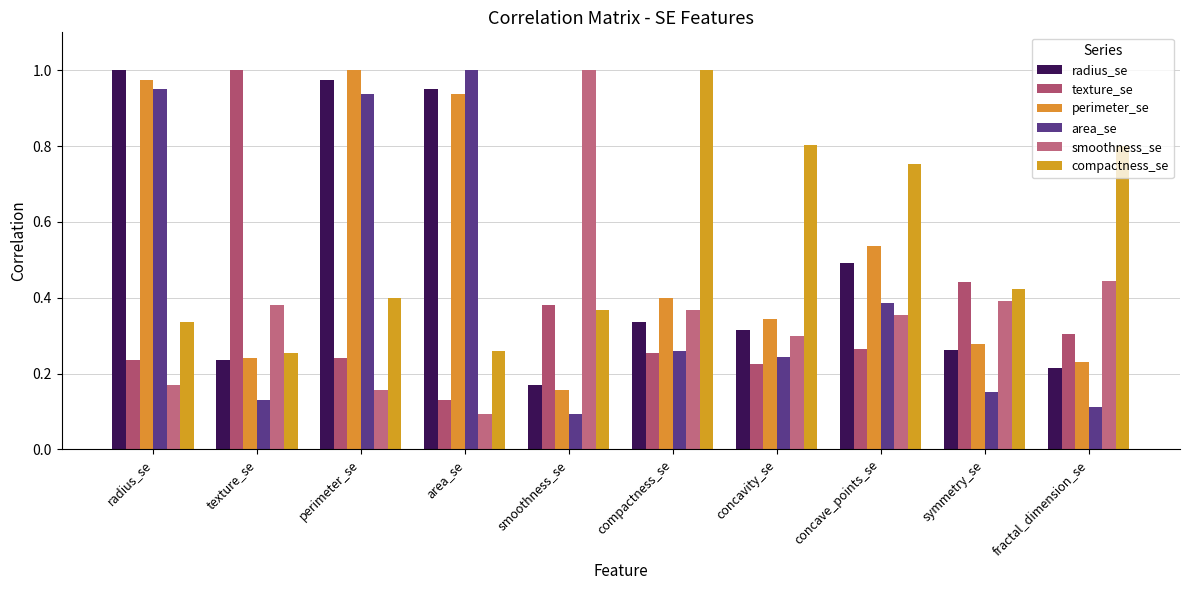

At how many categories does at least one series exceed 0?

10